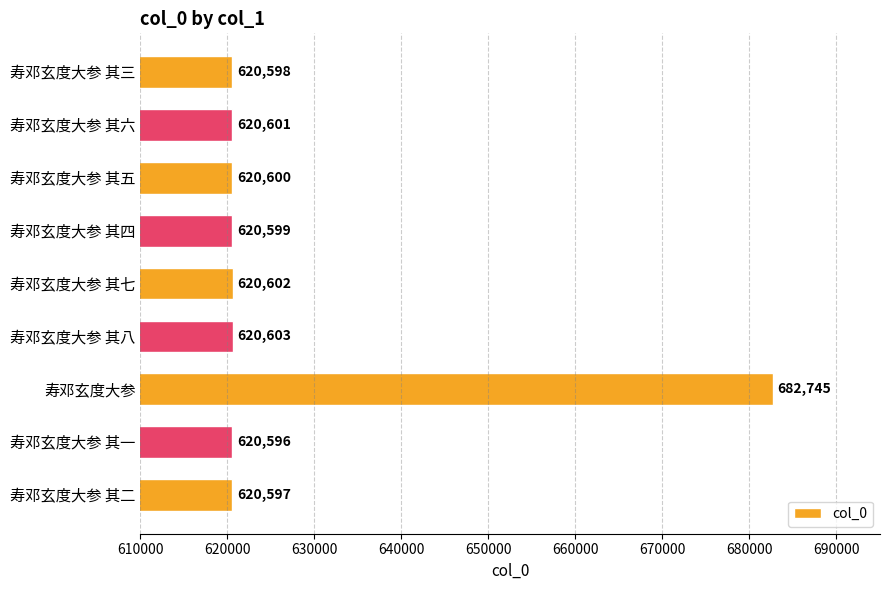

What is the greatest value displayed?

682745